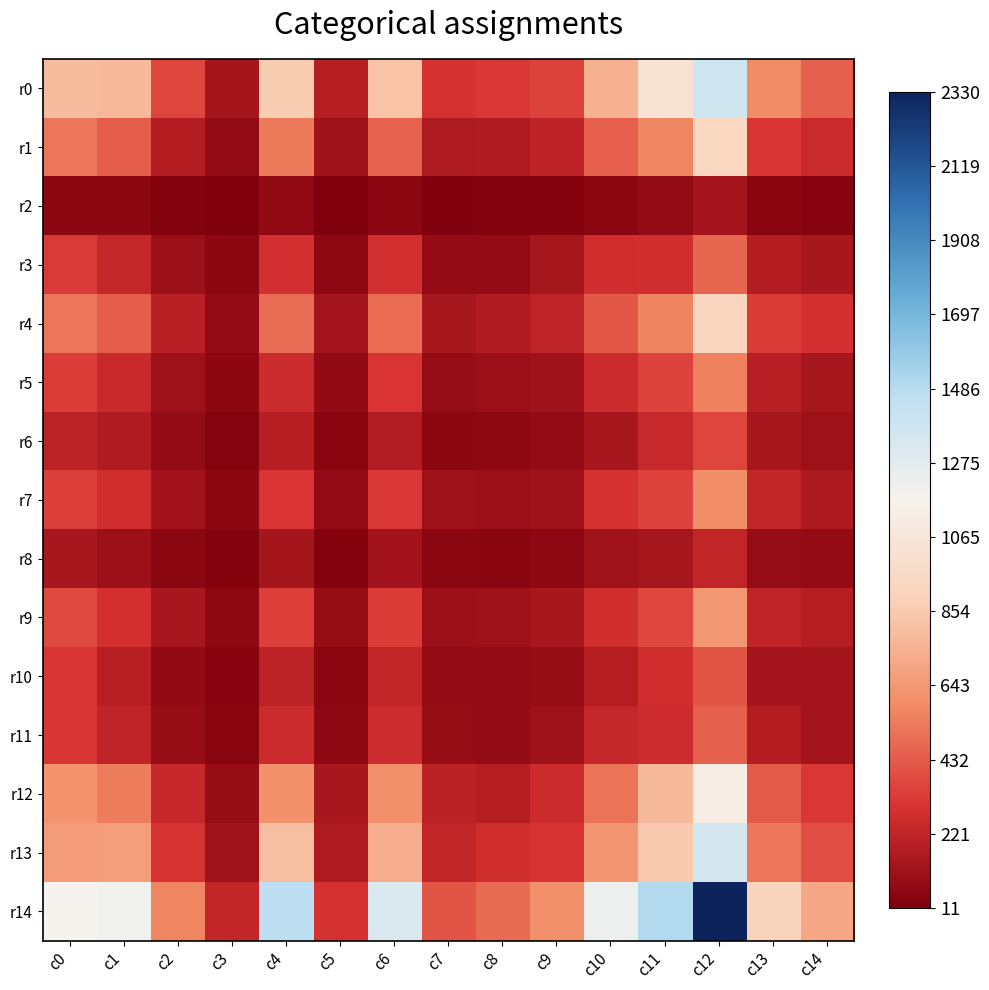

Rank the series at c12 from highest to lowest value.

r14, r0, r13, r12, r1, r4, r9, r7, r5, r3, r11, r10, r6, r8, r2